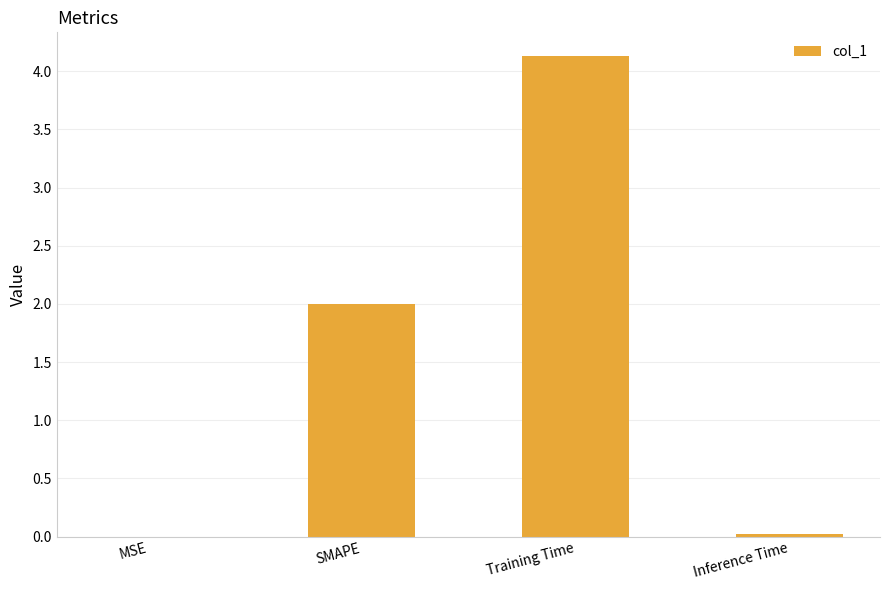

Which has a higher value, SMAPE or Training Time?

Training Time